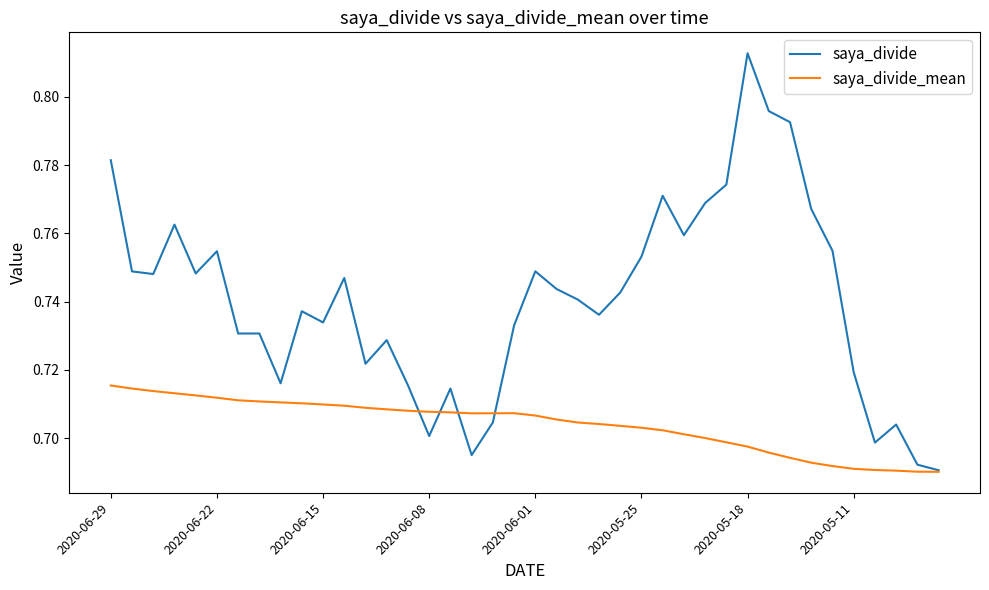

Rank the series by their average value, from highest to lowest.

saya_divide, saya_divide_mean